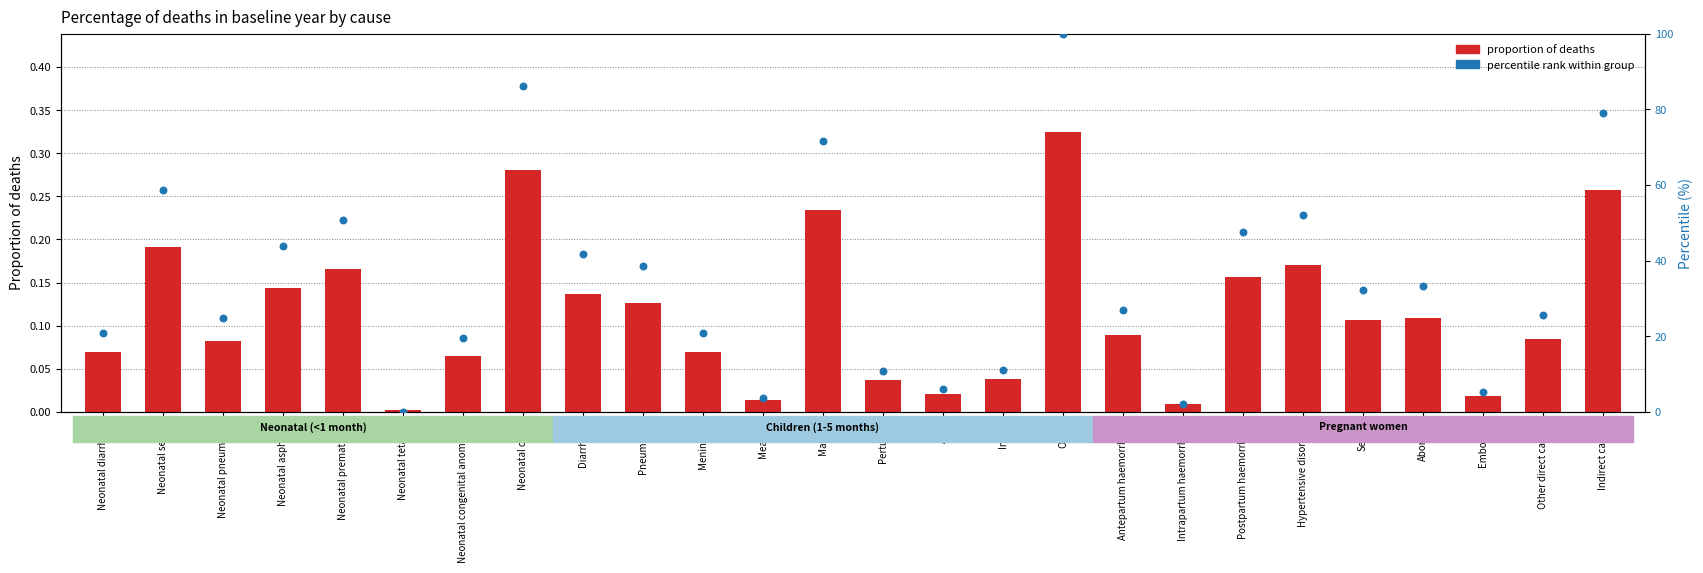

Which series contains the highest Y value?

Percentile rank within group